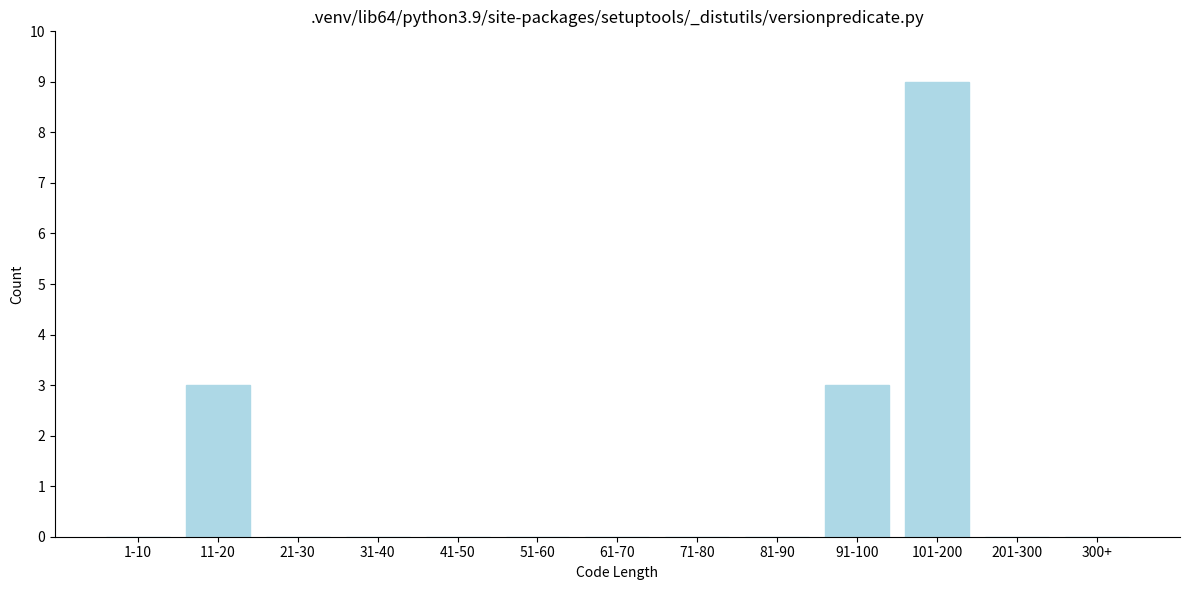

Reading right to left, extract all data points from this chart.

300+=0	201-300=0	101-200=9	91-100=3	81-90=0	71-80=0	61-70=0	51-60=0	41-50=0	31-40=0	21-30=0	11-20=3	1-10=0